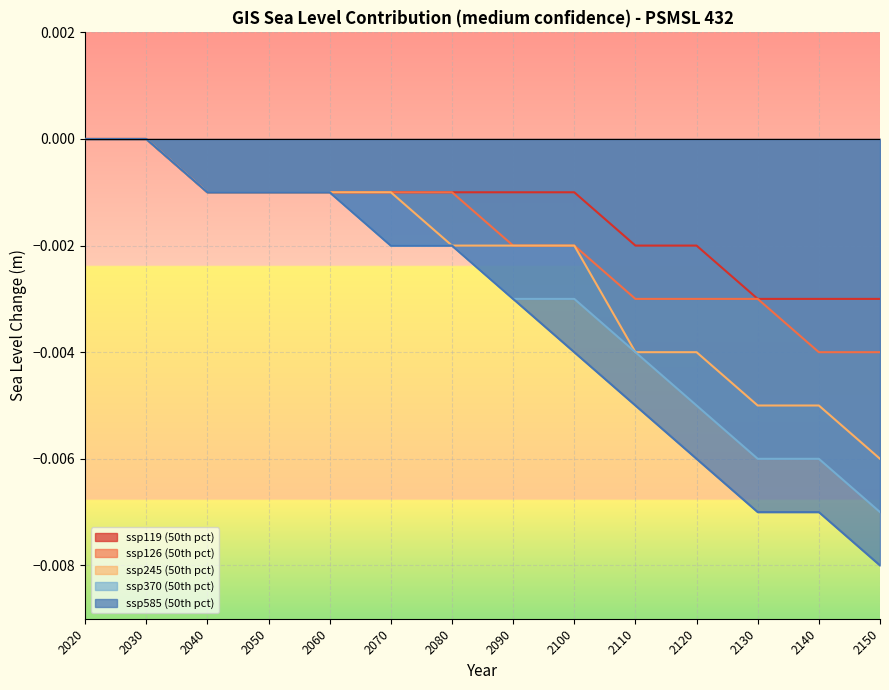

Between 2080 and 2140, which series saw the biggest shift?

ssp585 (50th pct)